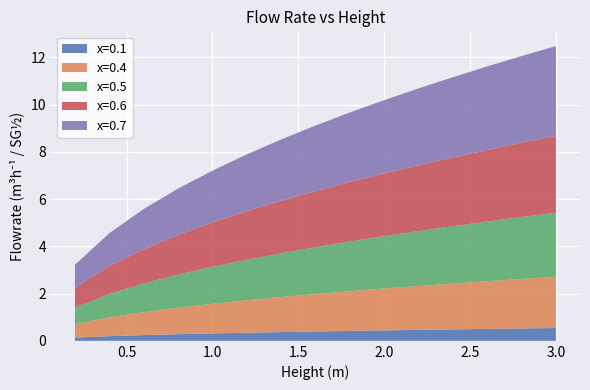

Reading right to left, transcribe all the data shown in this chart.

x=0.1: 0.2=0.1	0.4=0.2	0.6=0.2	0.8=0.3	1.0=0.3	1.2=0.3	1.4=0.4	1.6=0.4	1.8=0.4	2.0=0.4	2.2=0.5	2.4=0.5	2.6=0.5	2.8=0.5	3.0=0.5
x=0.4: 0.2=0.6	0.4=0.8	0.6=1.0	0.8=1.1	1.0=1.3	1.2=1.4	1.4=1.5	1.6=1.6	1.8=1.7	2.0=1.8	2.2=1.9	2.4=1.9	2.6=2.0	2.8=2.1	3.0=2.2
x=0.5: 0.2=0.7	0.4=1.0	0.6=1.2	0.8=1.4	1.0=1.6	1.2=1.7	1.4=1.9	1.6=2.0	1.8=2.1	2.0=2.2	2.2=2.3	2.4=2.4	2.6=2.5	2.8=2.6	3.0=2.7
x=0.6: 0.2=0.8	0.4=1.2	0.6=1.5	0.8=1.7	1.0=1.9	1.2=2.1	1.4=2.2	1.6=2.4	1.8=2.5	2.0=2.7	2.2=2.8	2.4=2.9	2.6=3.0	2.8=3.1	3.0=3.3
x=0.7: 0.2=1.0	0.4=1.4	0.6=1.7	0.8=2.0	1.0=2.2	1.2=2.4	1.4=2.6	1.6=2.8	1.8=2.9	2.0=3.1	2.2=3.3	2.4=3.4	2.6=3.5	2.8=3.7	3.0=3.8